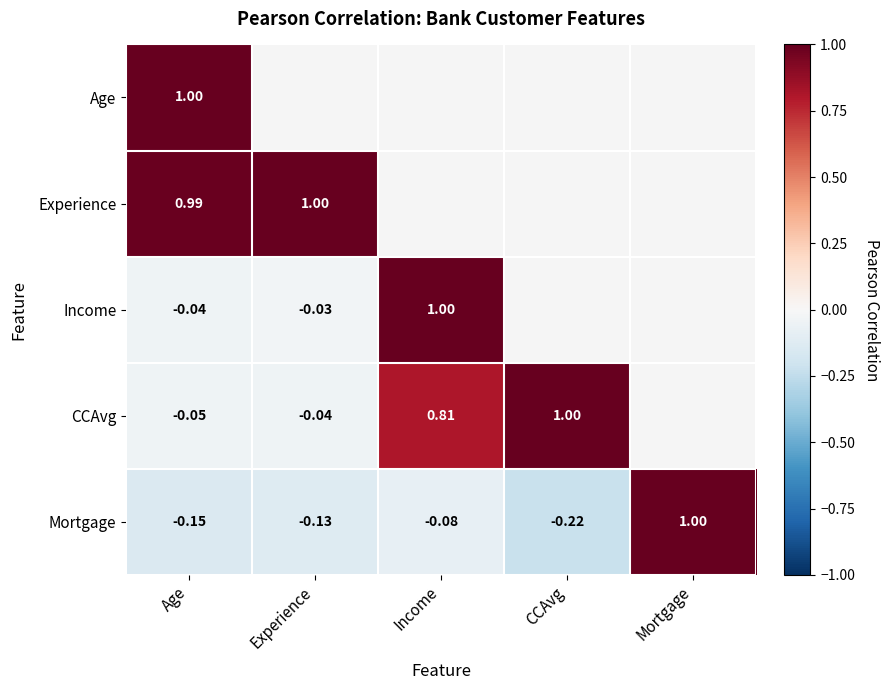

The value of Experience at Experience is 0.6. True or false?

False